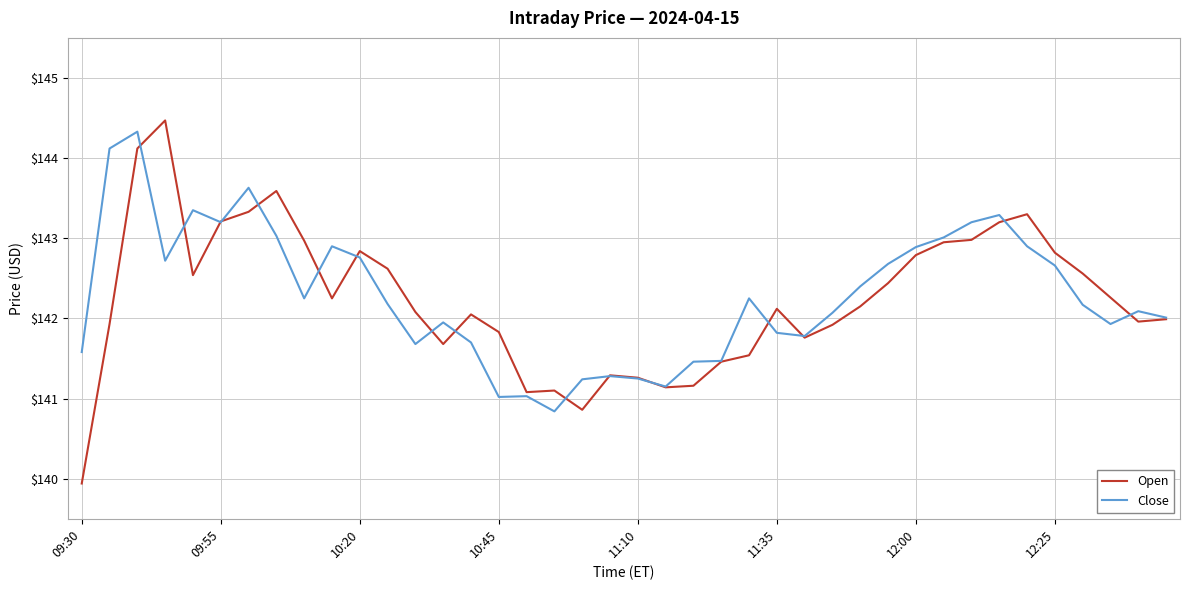

In Open, how many points are lower than both neighbors (excluding endpoints)?

8